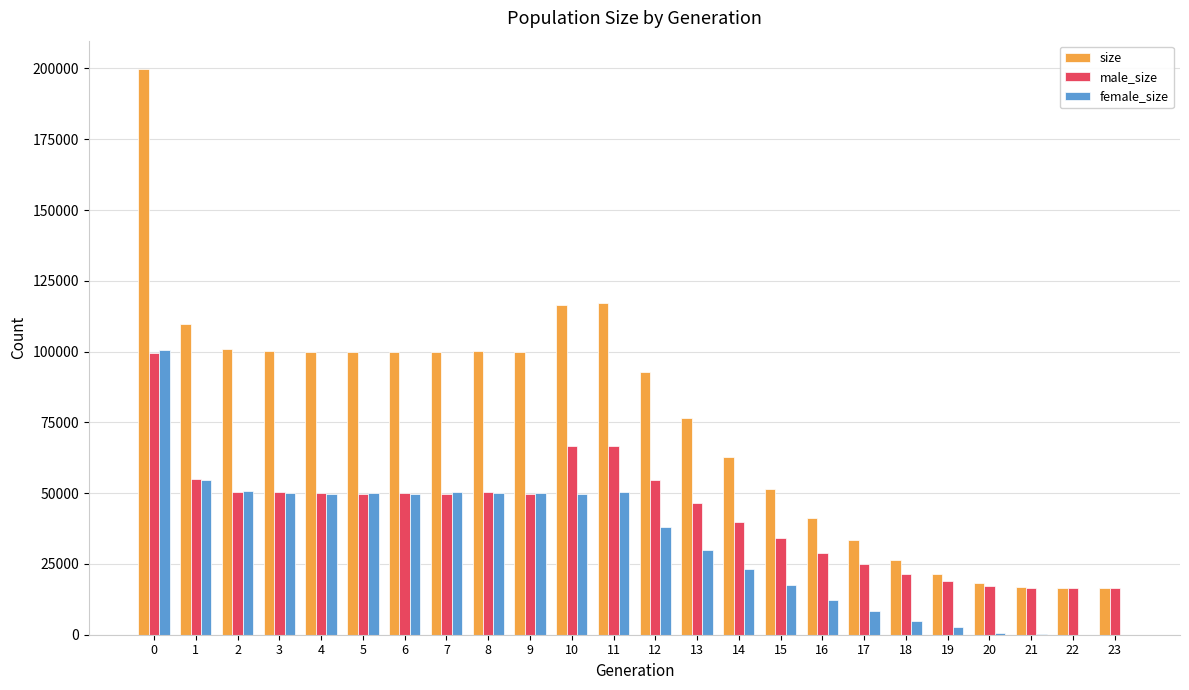

Does the chart contain stacked bars?

No